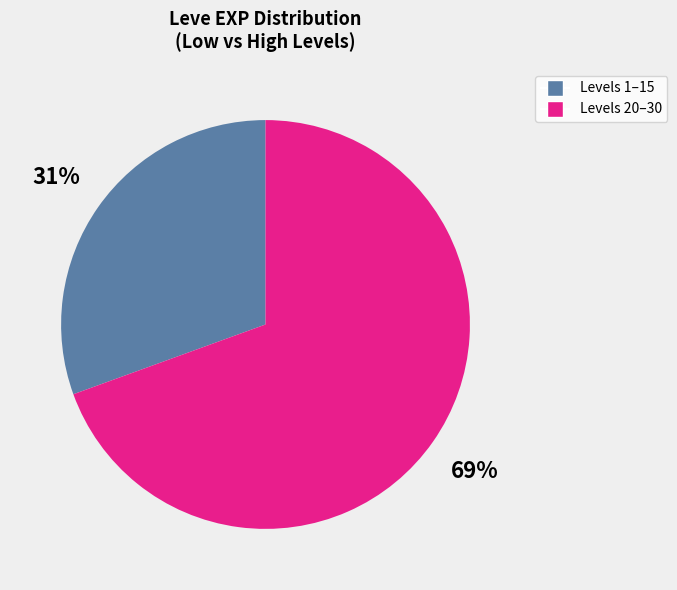

Is there any slice that represents more than half of the pie?

Yes